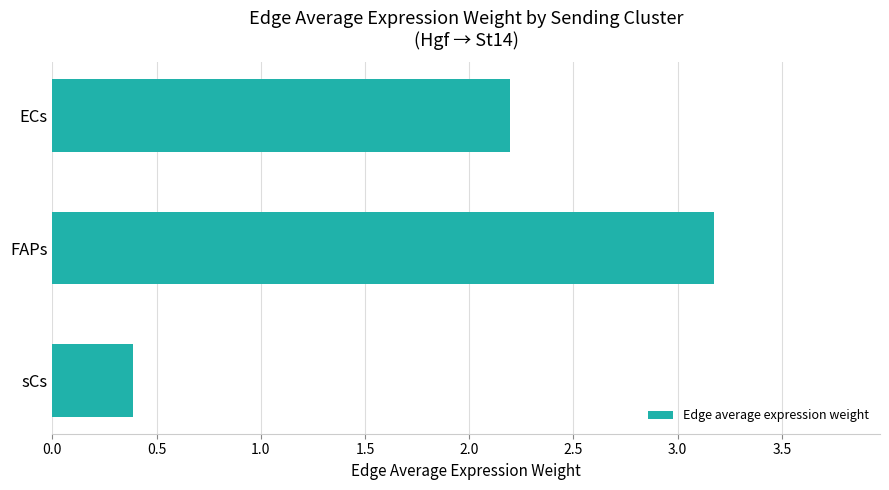

Count the number of values greater than 2.

2